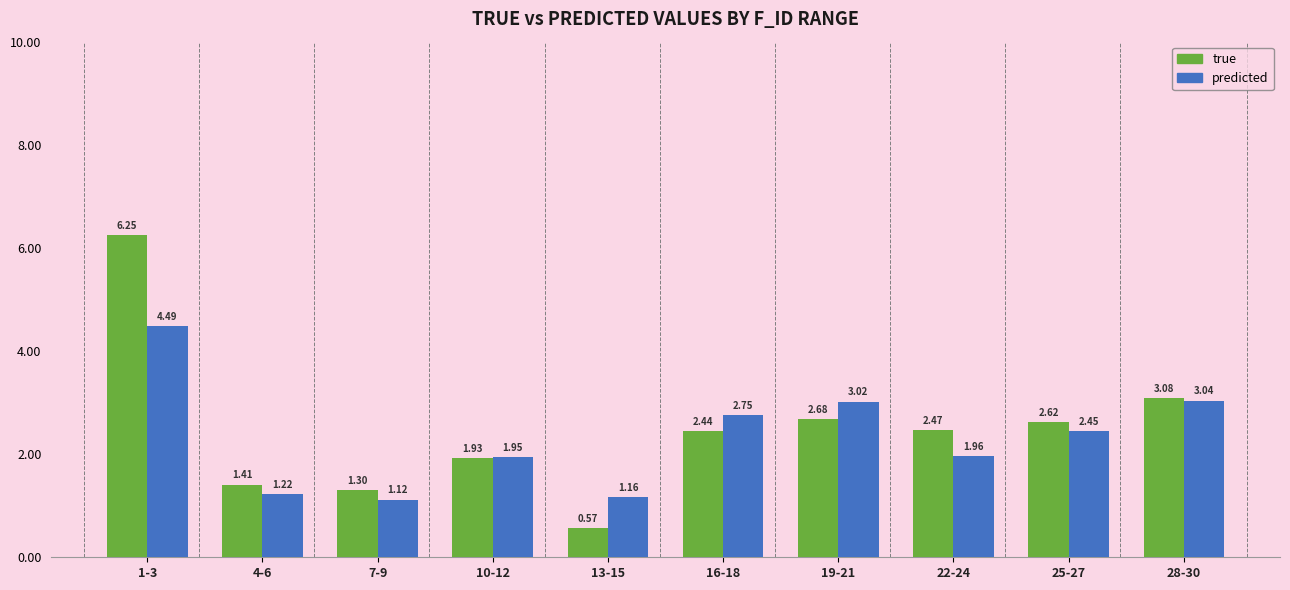

The predicted series shows 1.4 at 28-30. True or false?

False